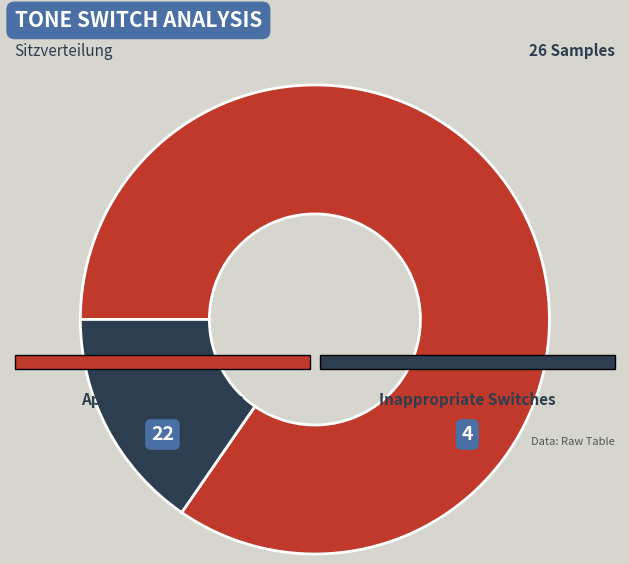

Do Appropriate Switches and Inappropriate Switches together represent more than half of the pie?

Yes